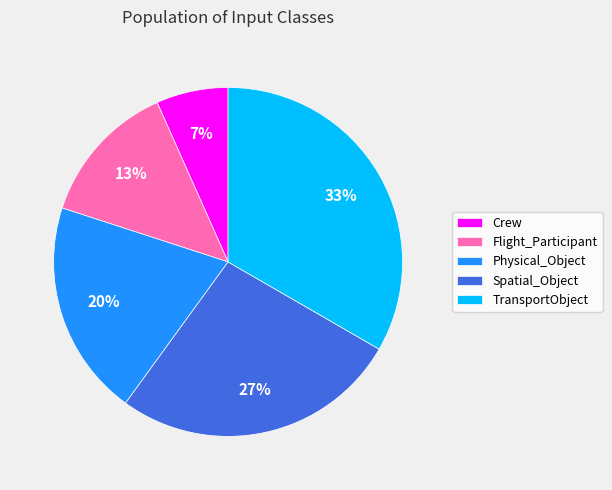

How many segments does this pie chart have?

5